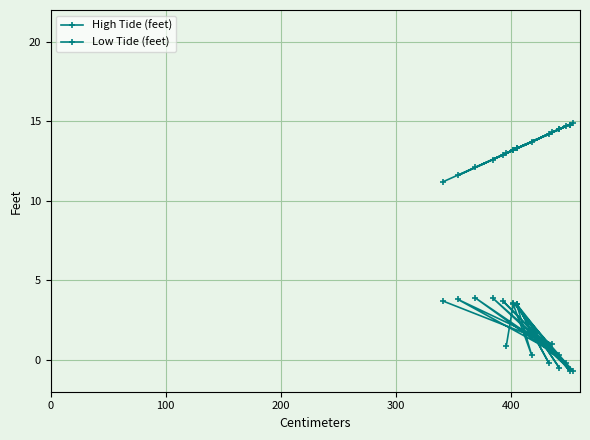

How many lines are shown in the chart?

2